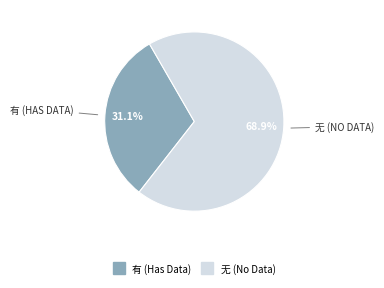

Is there any slice that represents more than half of the pie?

Yes